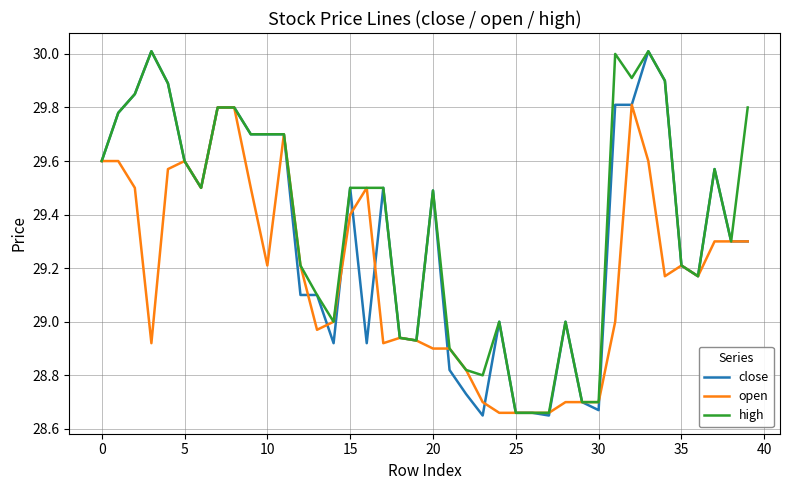

What is the highest value of the close series?

30.0